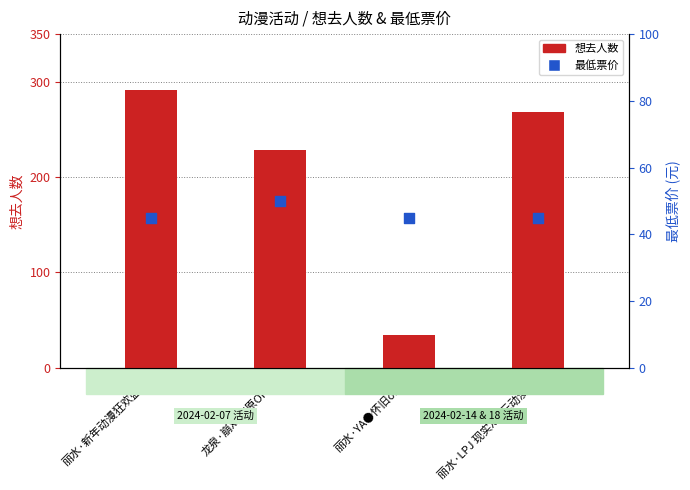

Which series reaches the minimum Y coordinate?

想去人数